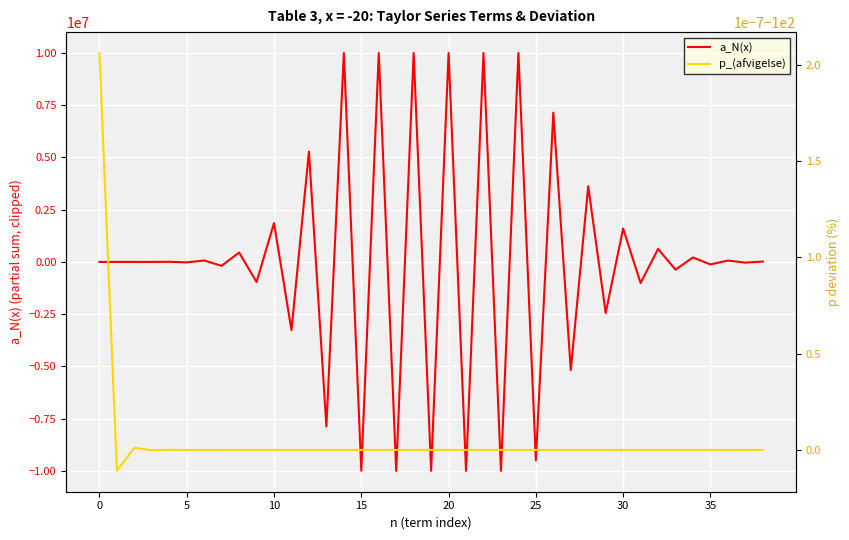

How many intersections are there between p_(afvigelse) and a_N(x)?

36